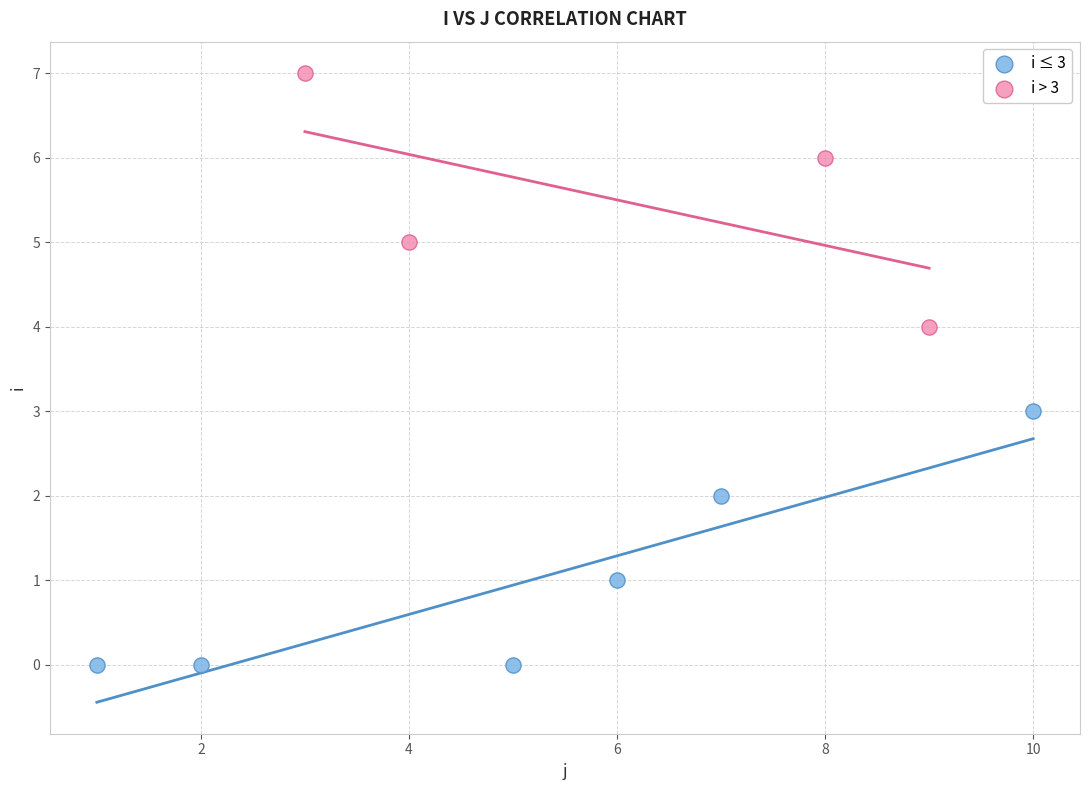

Which series contains the lowest Y value?

i ≤ 3